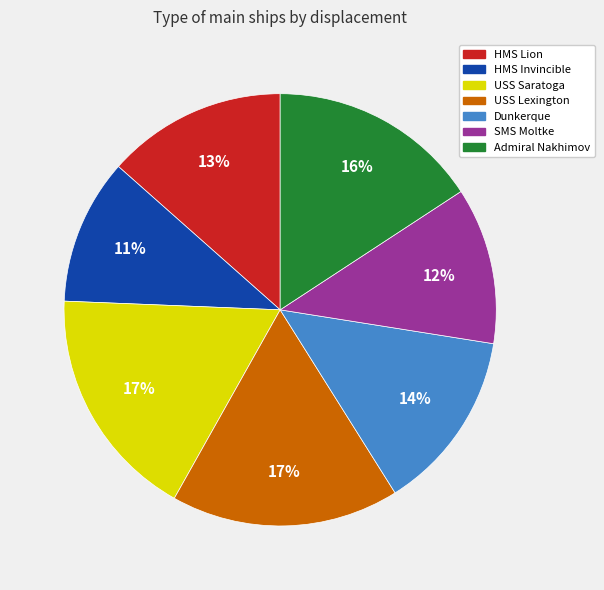

Combined, do USS Lexington and HMS Invincible account for over 50%?

No